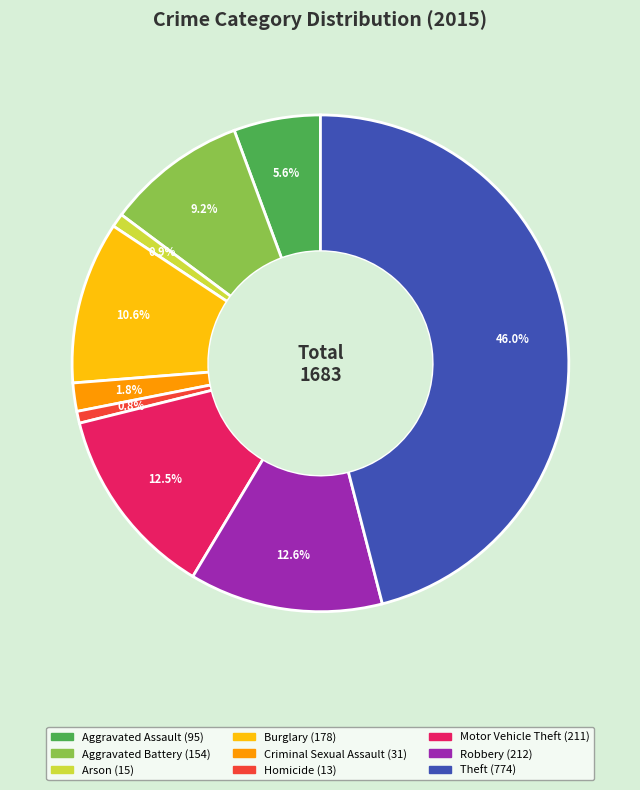

To the nearest percent, what percentage of the pie is Theft?

46%